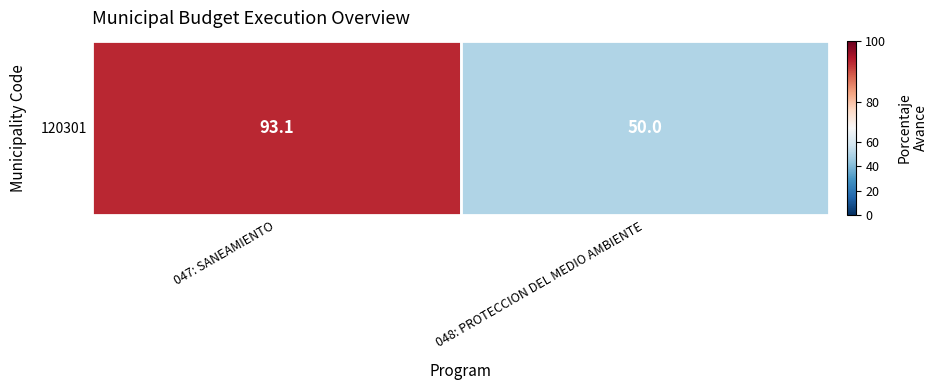

Rank the categories by value from highest to lowest.

047: SANEAMIENTO, 048: PROTECCION DEL MEDIO AMBIENTE